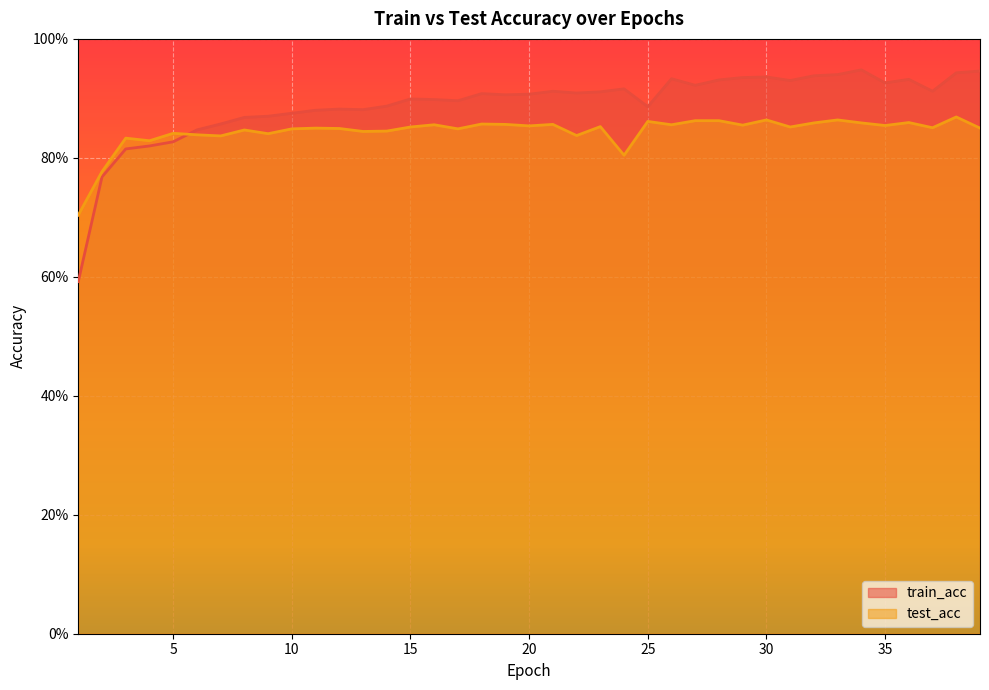

How many data points does each series have?

39